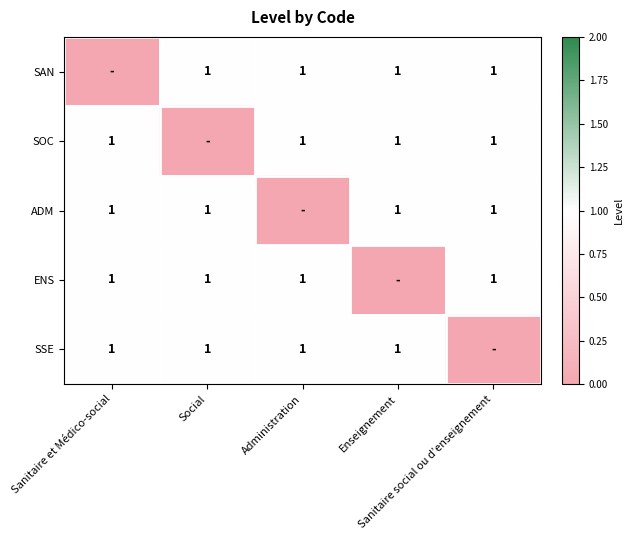

What is the difference between the second highest and minimum values in the SSE series?

1